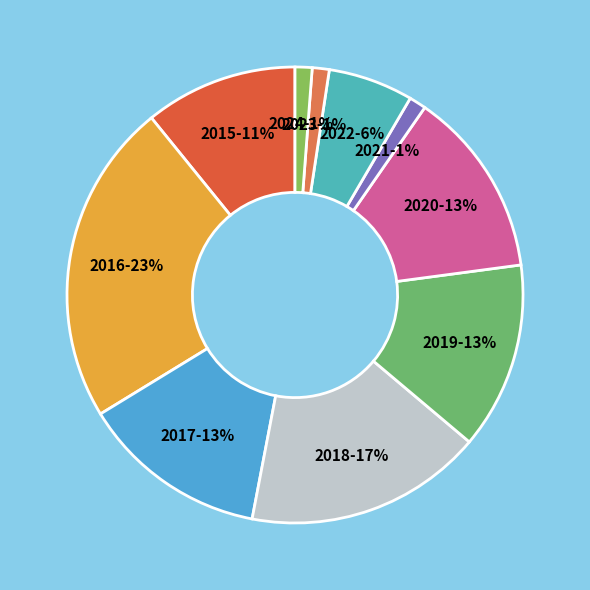

Which slice is the largest?

2016